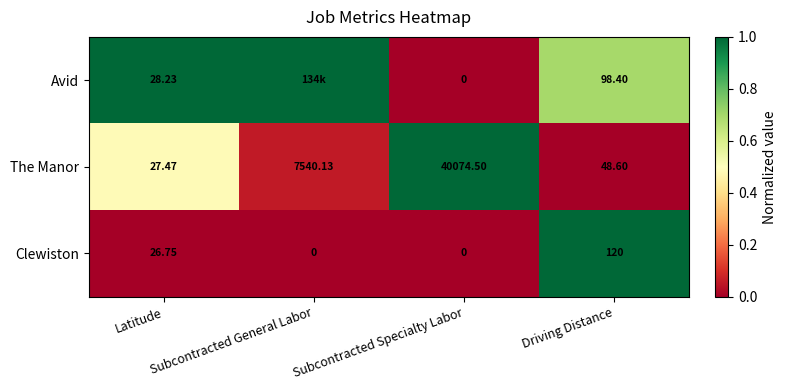

Between Latitude and Driving Distance, which series saw the biggest shift?

Clewiston